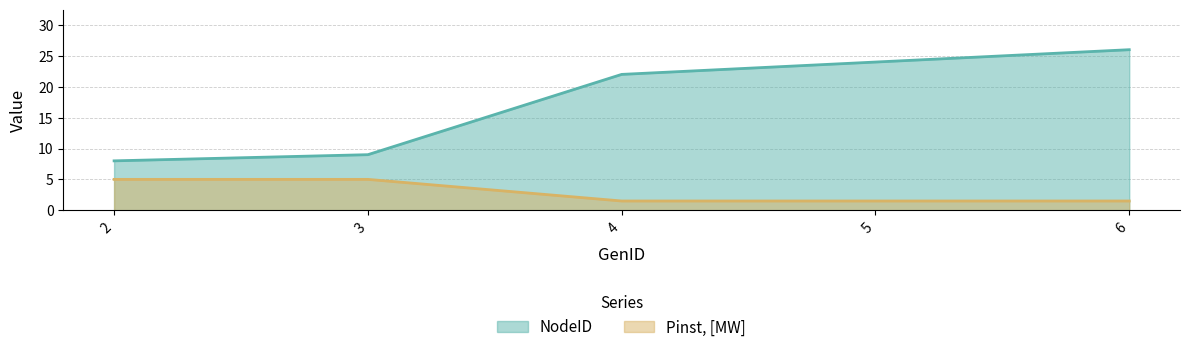

What is the sum of all Pinst, [MW] values?

14.5